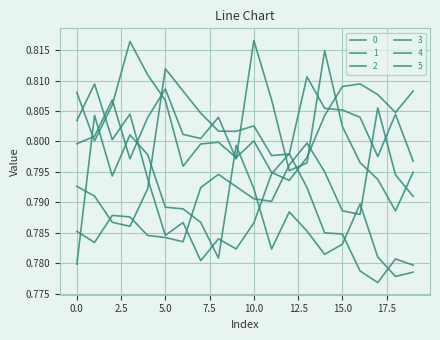

Rank the categories by 2 value from highest to lowest.

10, 14, 5, 11, 2, 8, 4, 15, 6, 1, 7, 0, 3, 9, 16, 13, 12, 19, 17, 18